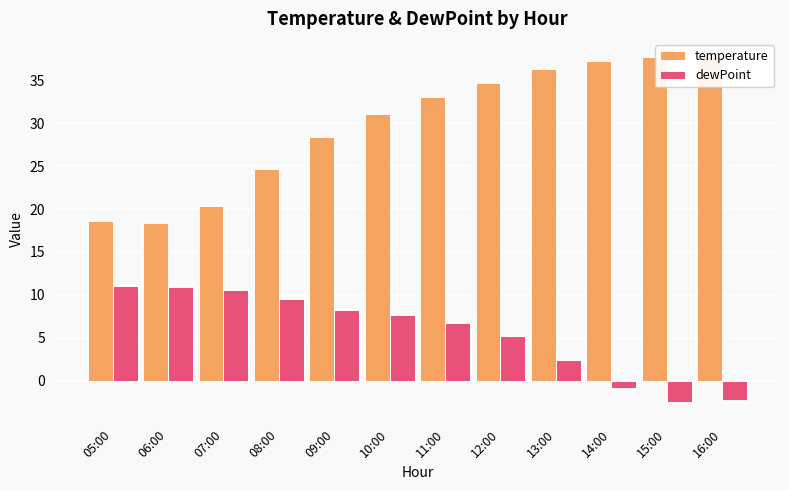

How many groups of bars are there?

12